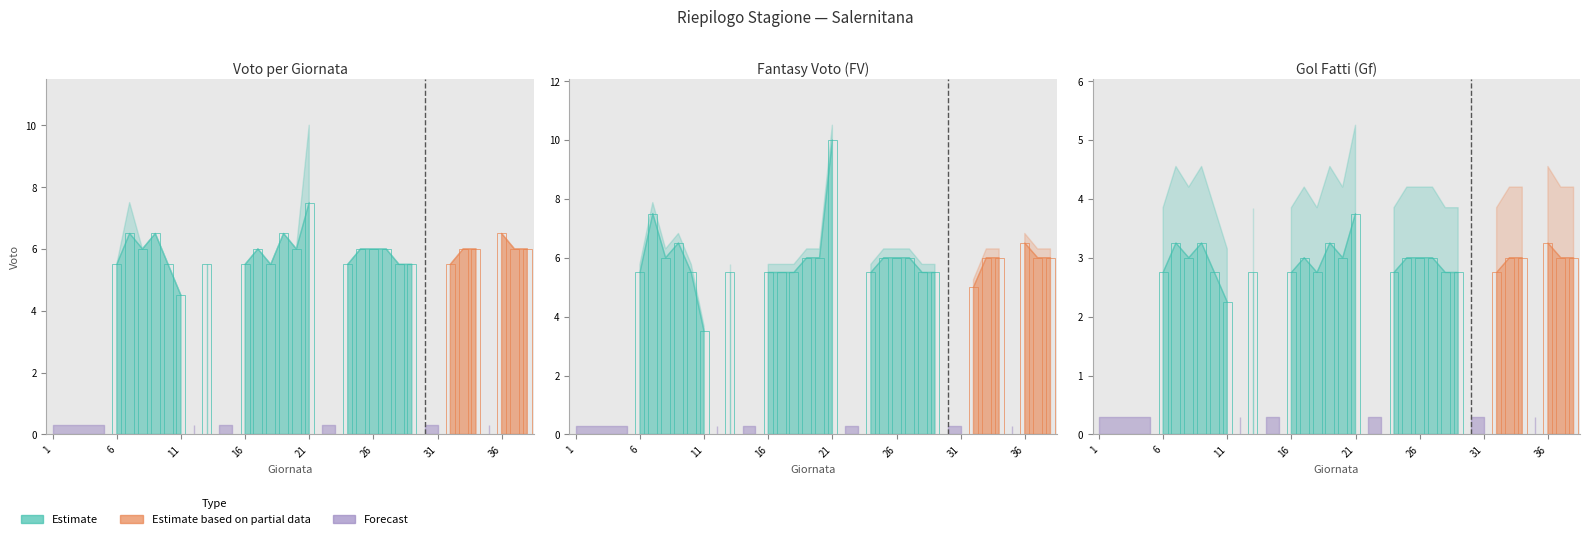

True or false: Voto has a value of -2.8 at 22.

False